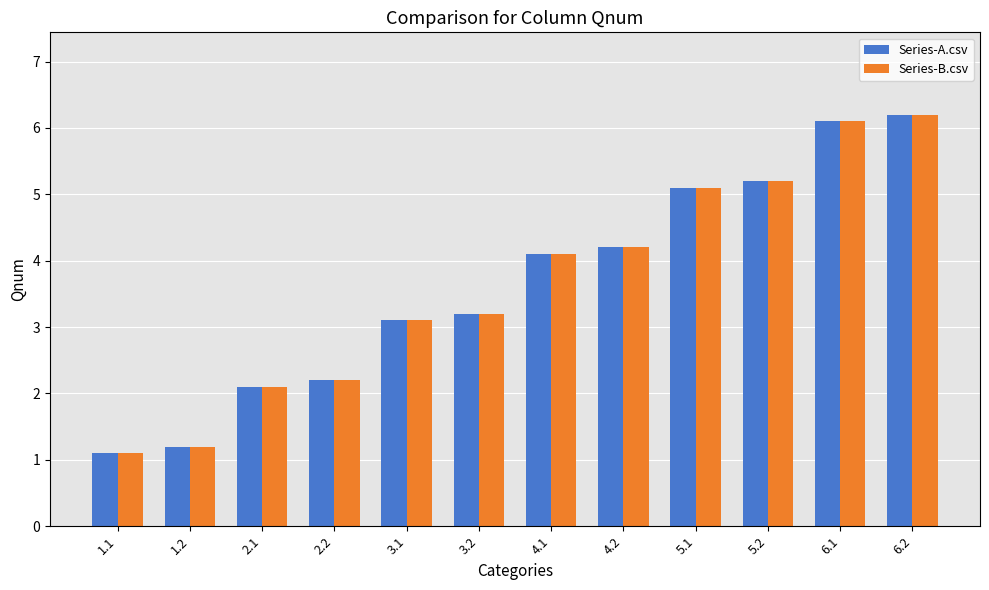

At which label does Series-A.csv first exceed 4?

4.1